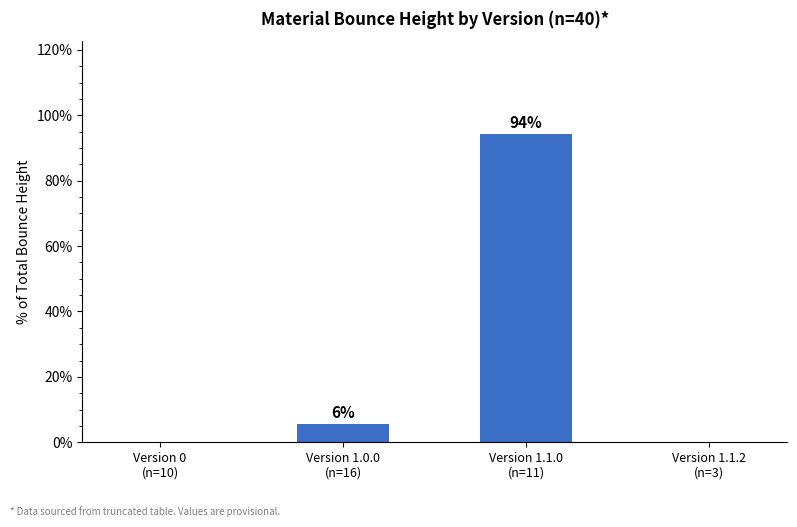

What is the sum of all values?

100.0